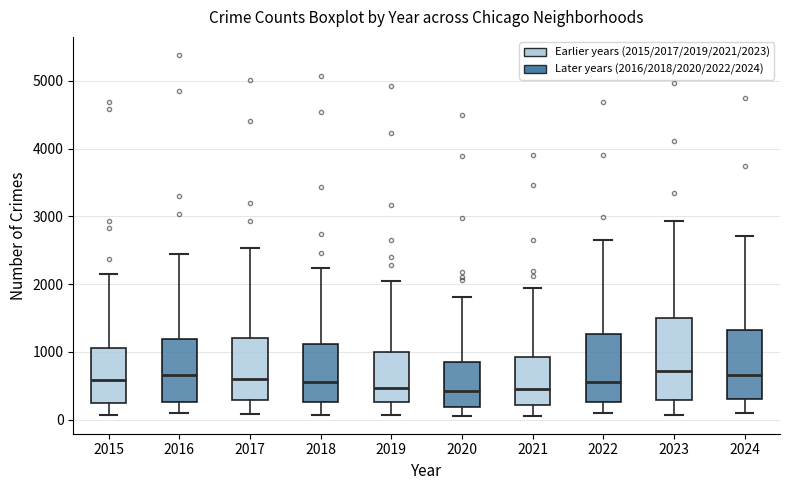

Comparing the boxes themselves (not the whiskers), which one is the tallest?

2023